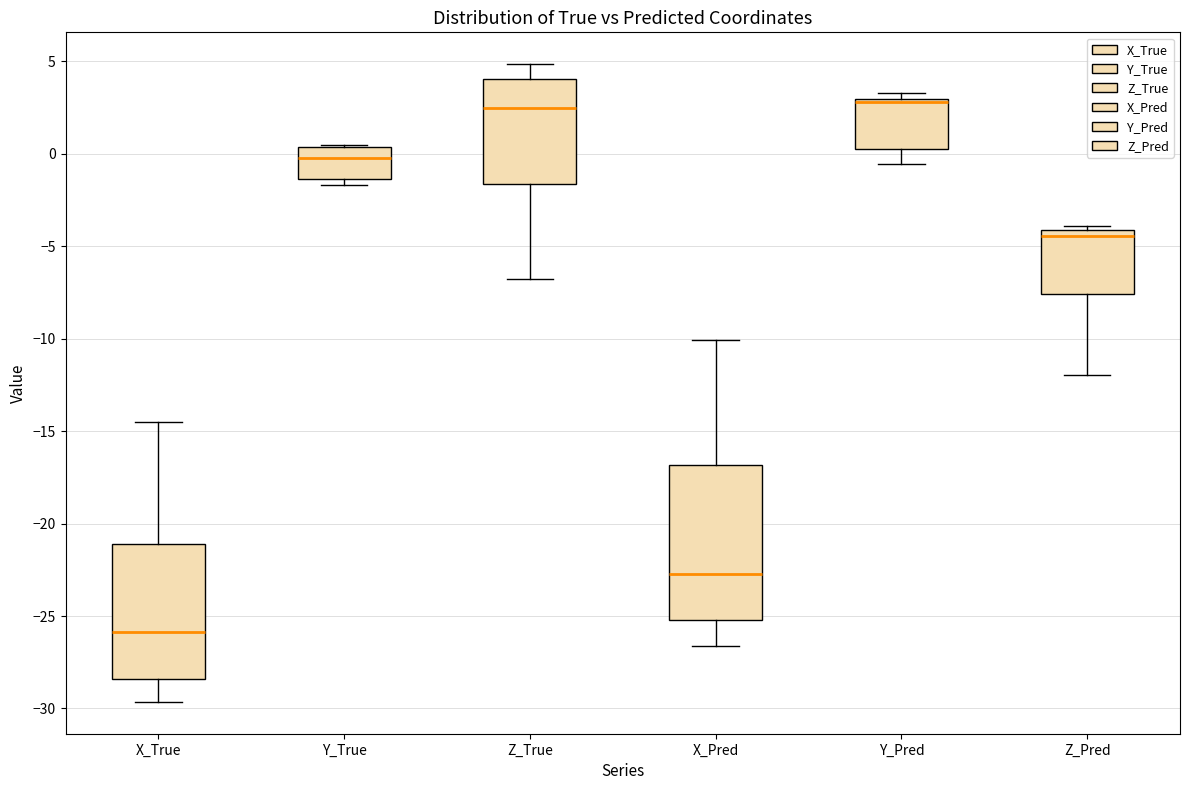

Where does the median line of the box for X_Pred sit on the y-axis? The values are not printed on the chart, so give them approximately, as read against the axis.

-22.5